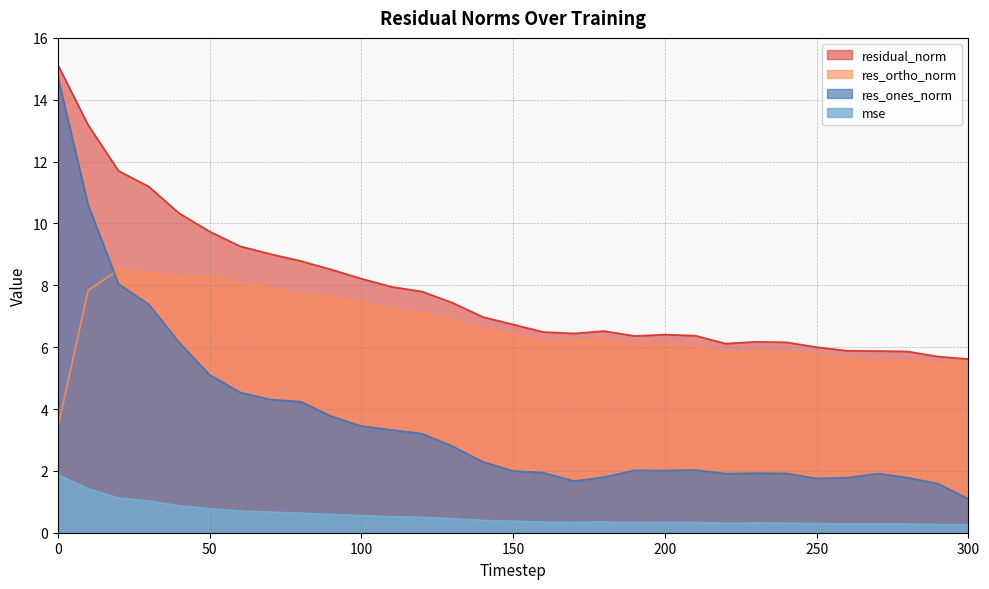

Which category has the lowest value across all series?

300